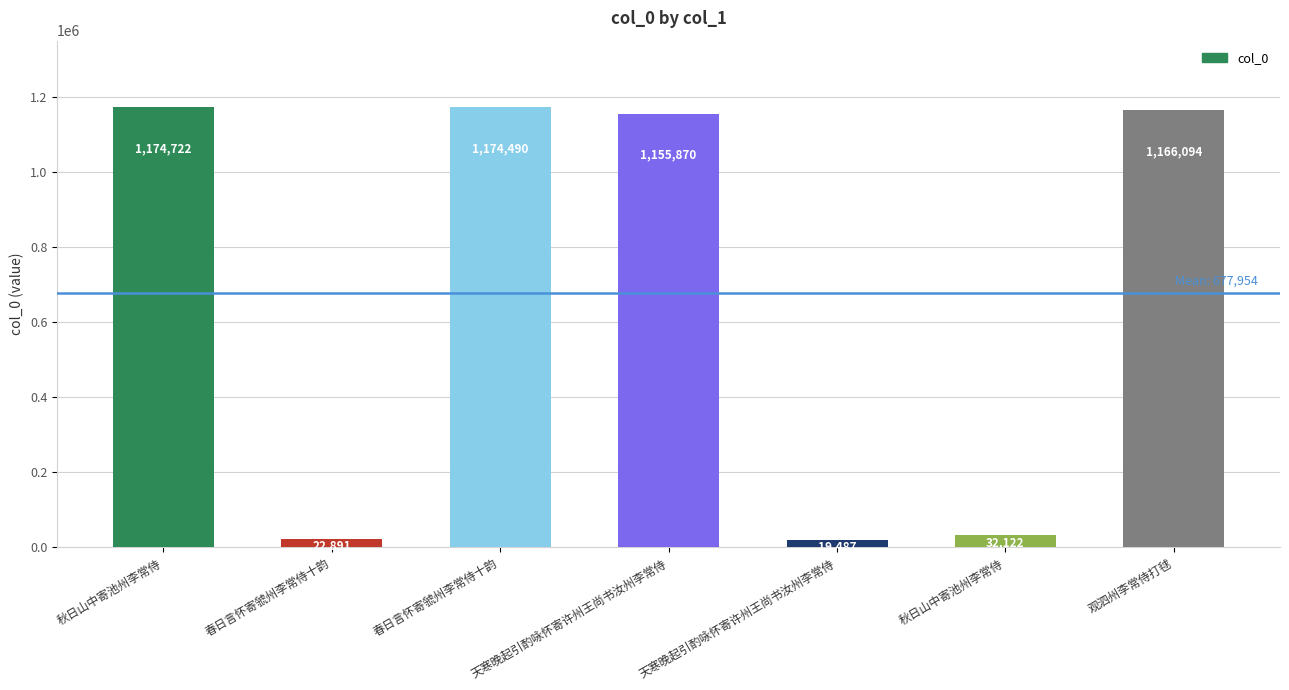

Count the number of data series in this chart.

1